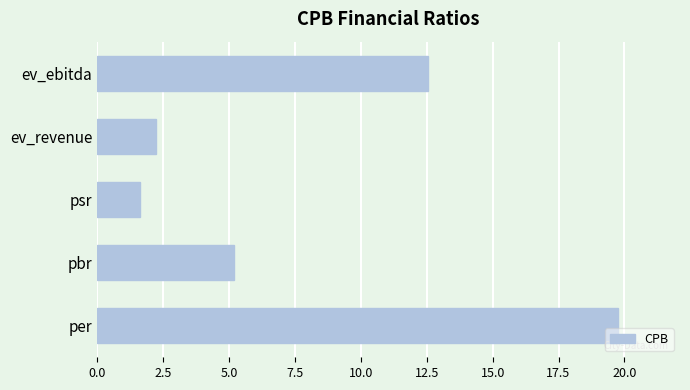

Reading top to bottom, what are all the values shown in this chart?

ev_ebitda=12.5	ev_revenue=2.2	psr=1.6	pbr=5.2	per=19.7